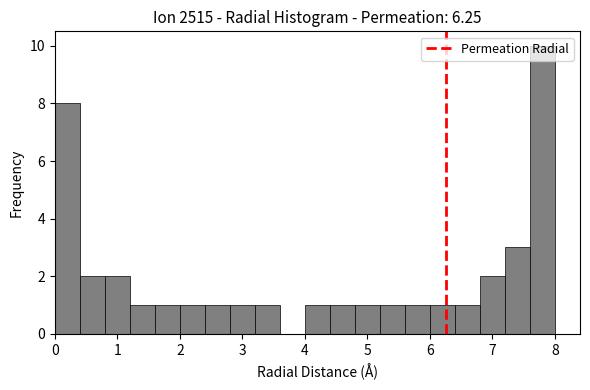

What is the height of the bar covering 4.8 to 5.2 on the x-axis? The values are not printed on the chart, so give them approximately, as read against the axis.

1